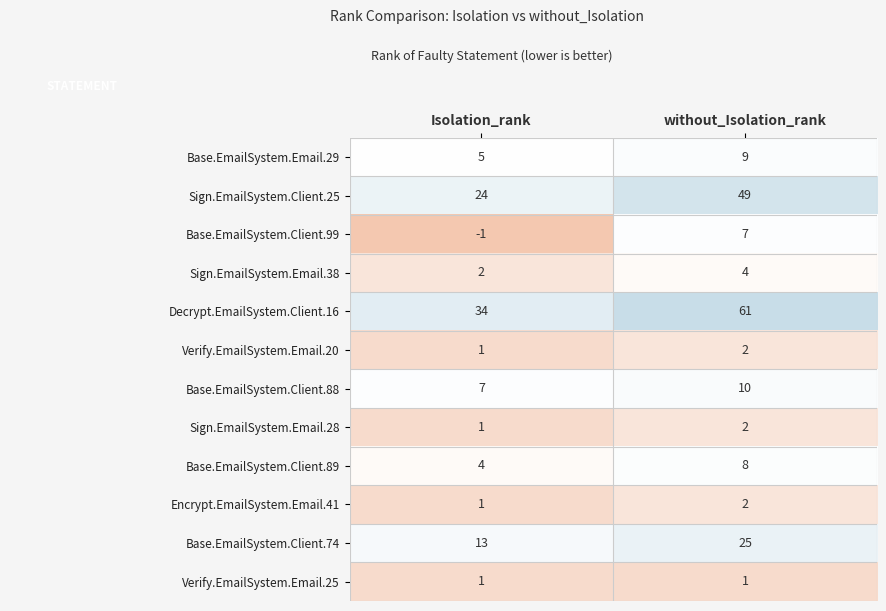

What is the sum of all Sign.EmailSystem.Client.25 values?

73